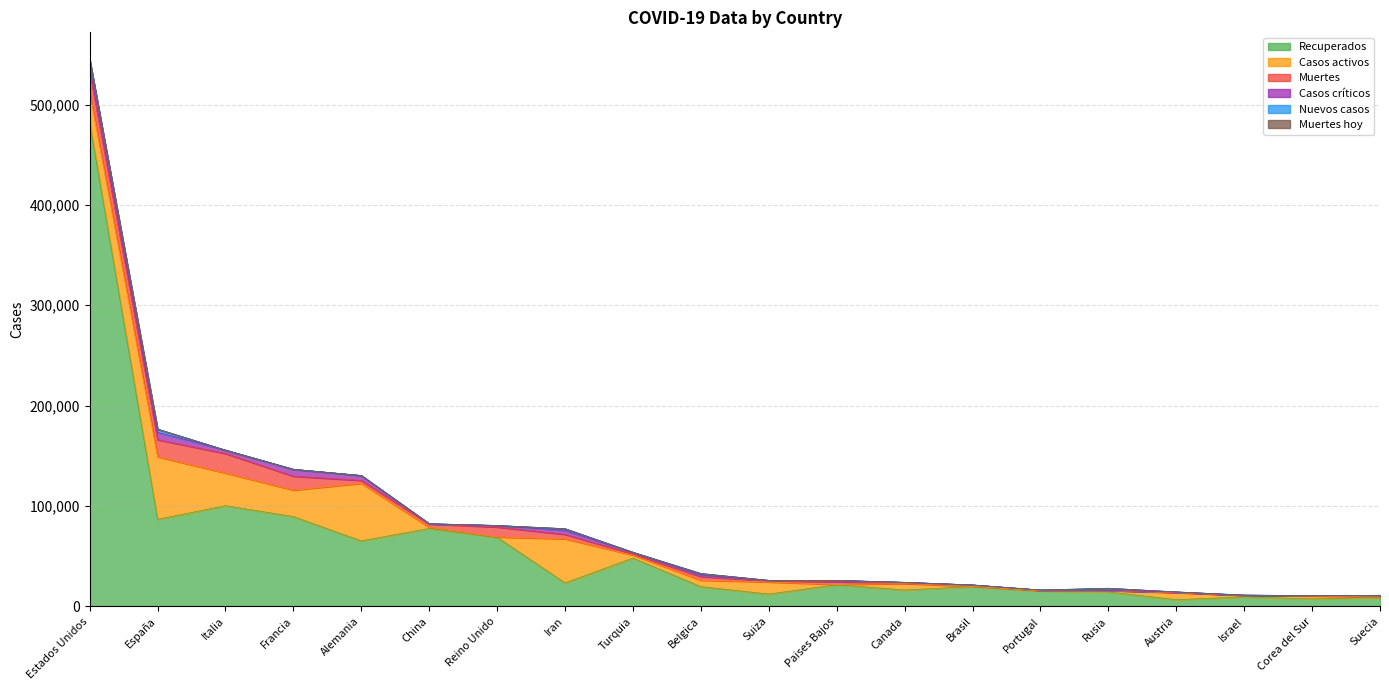

Rank the series at Iran from highest to lowest value.

Casos activos, Recuperados, Muertes, Casos críticos, Nuevos casos, Muertes hoy